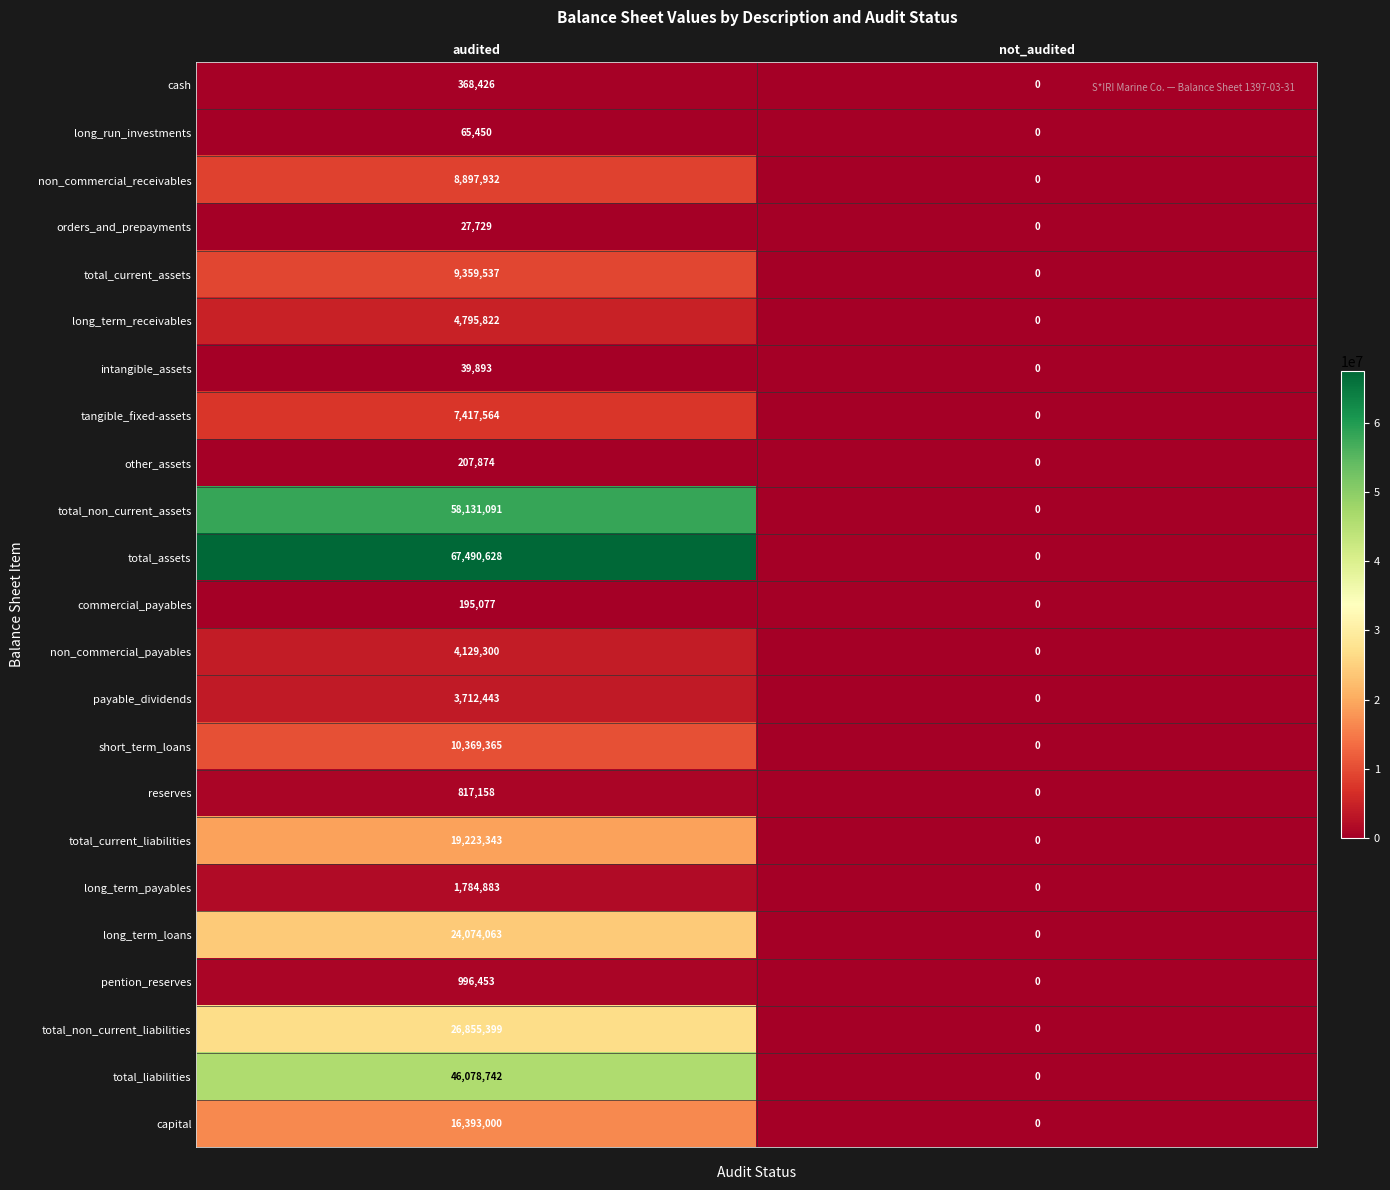

Which series changed the most between audited and not_audited?

total_assets